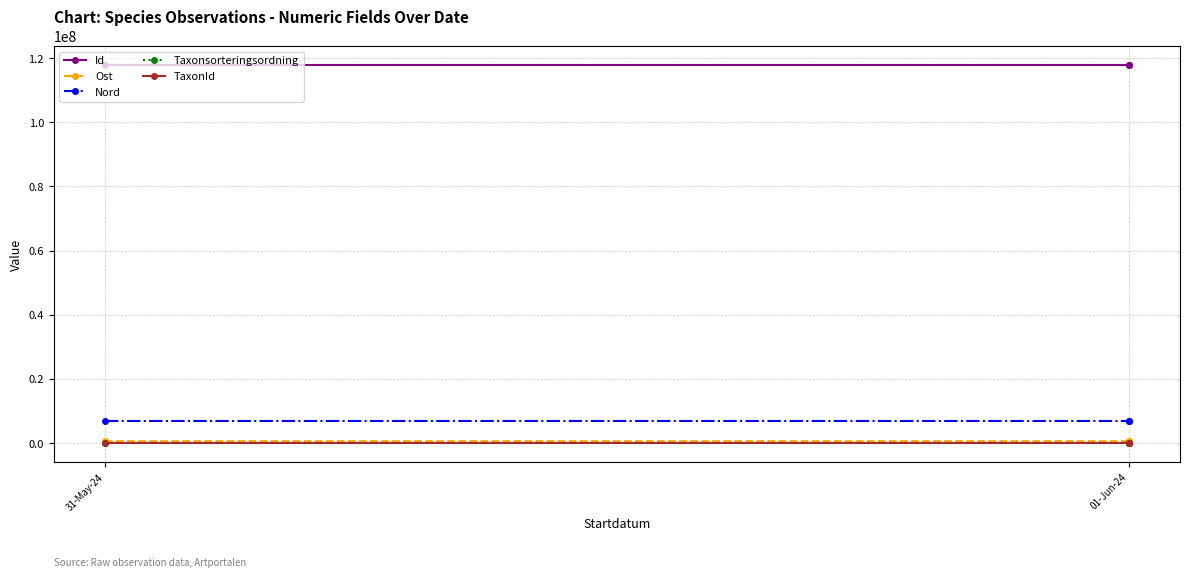

What position from the right is 2?

1